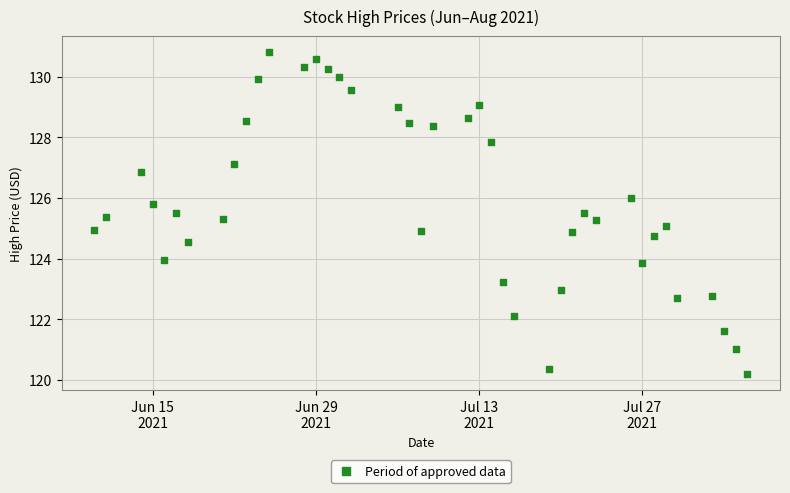

What is the range of X values (max minus min)?

56.0